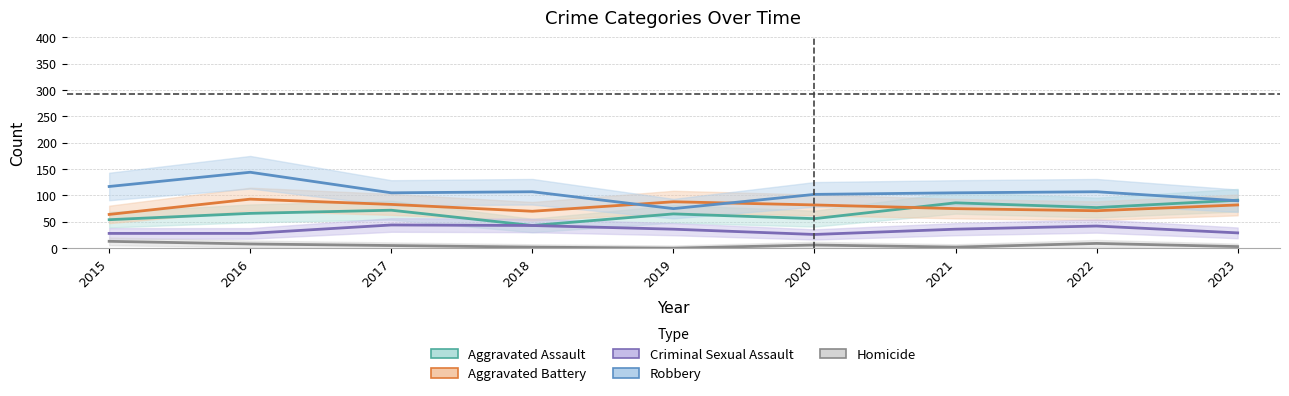

Where is Aggravated Battery nearest to the value 78?

2021